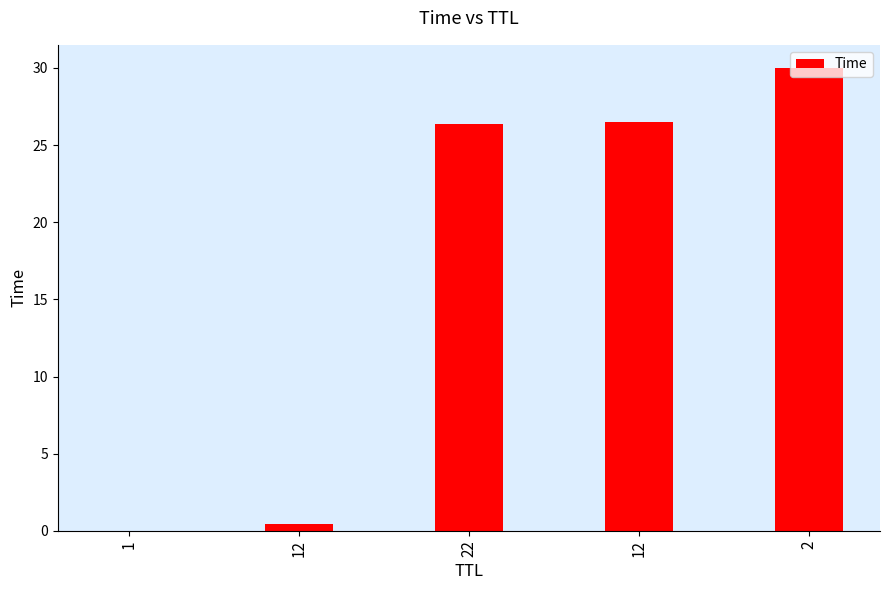

How many distinct data groups are displayed?

1